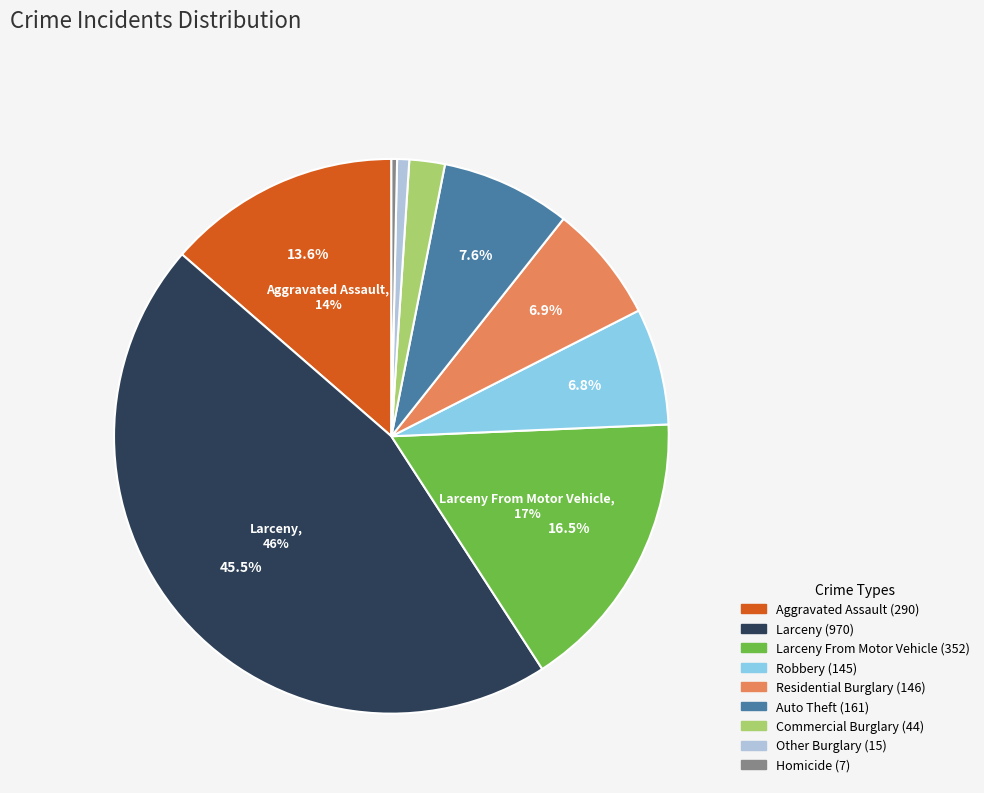

Is there any slice that represents more than half of the pie?

No